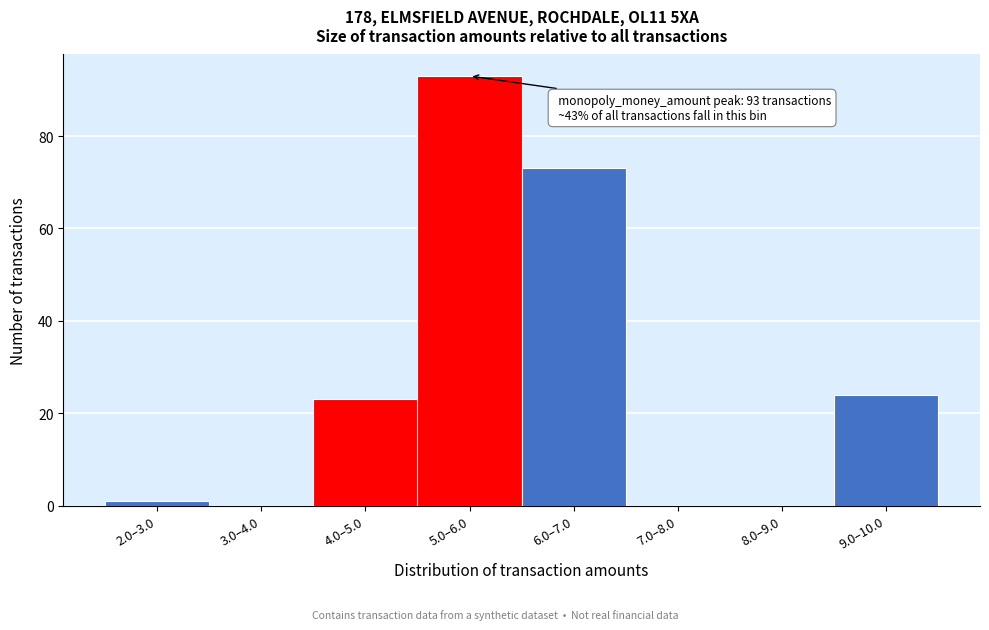

Reading left to right, what are all the values shown in this chart?

2.0–3.0=1	3.0–4.0=0	4.0–5.0=23	5.0–6.0=93	6.0–7.0=73	7.0–8.0=0	8.0–9.0=0	9.0–10.0=24